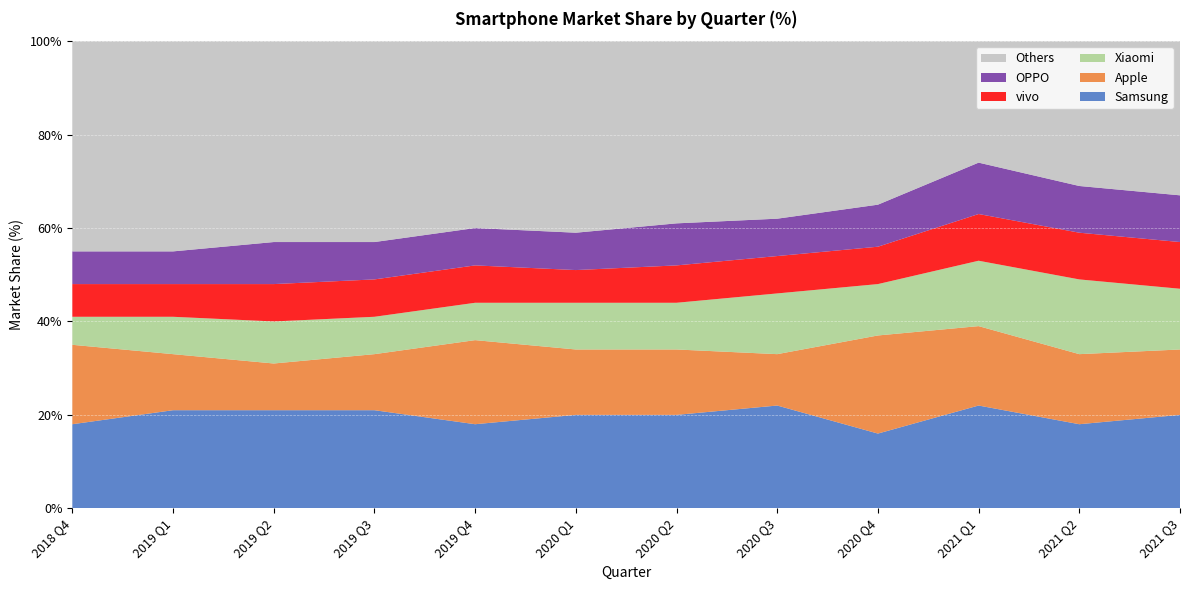

Reading left to right, what are all the values shown in this chart?

Samsung: 18	21	21	21	18	20	20	22	16	22	18	20
Apple: 17	12	10	12	18	14	14	11	21	17	15	14
Xiaomi: 6	8	9	8	8	10	10	13	11	14	16	13
vivo: 7	7	8	8	8	7	8	8	8	10	10	10
OPPO: 7	7	9	8	8	8	9	8	9	11	10	10
Others: 45	45	43	43	40	41	39	38	35	26	31	33